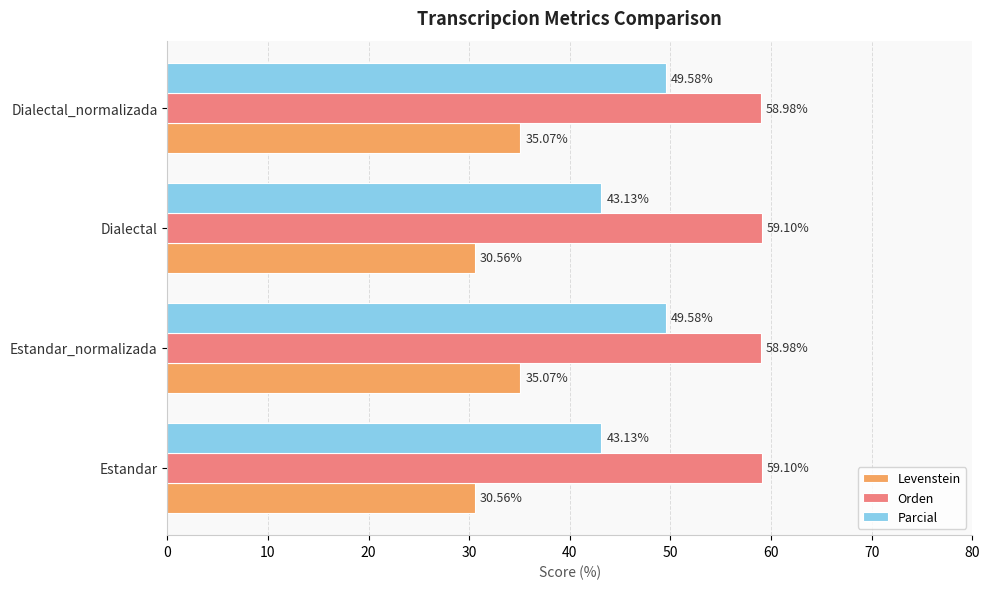

List the series in order of their peak value, highest first.

Orden, Parcial, Levenstein